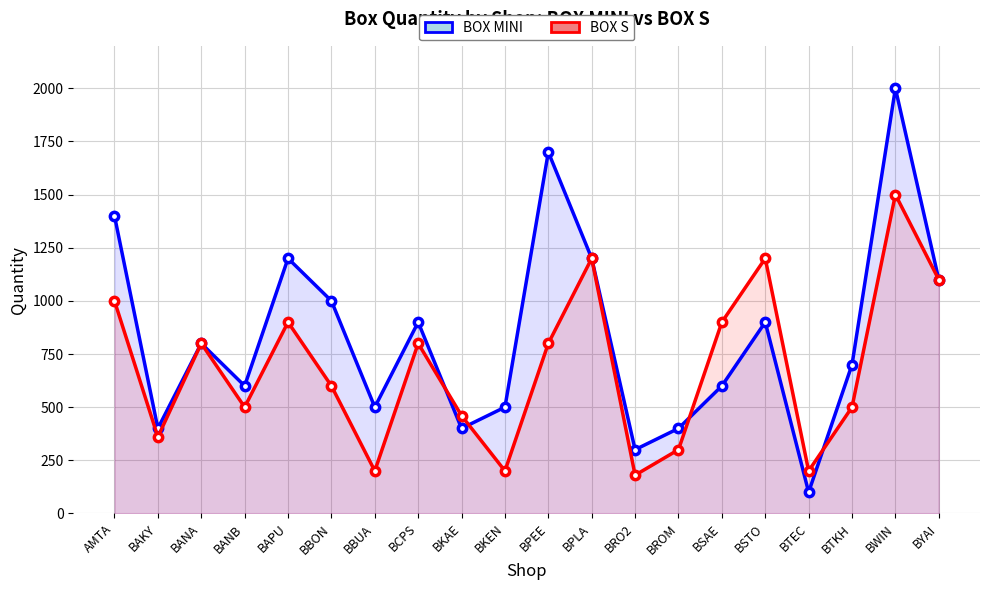

What is the value of the BOX MINI point at the 14th from the left?

400